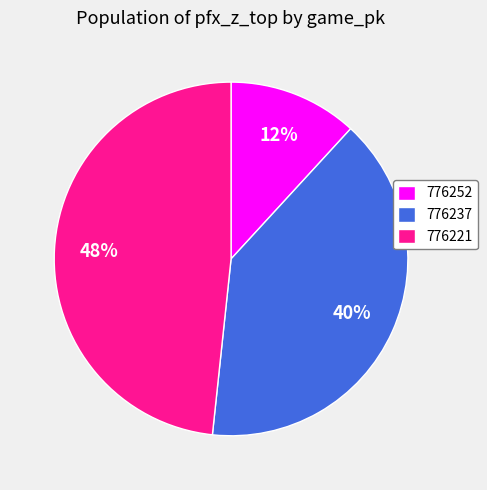

To the nearest percent, what portion does 776221 represent?

48%